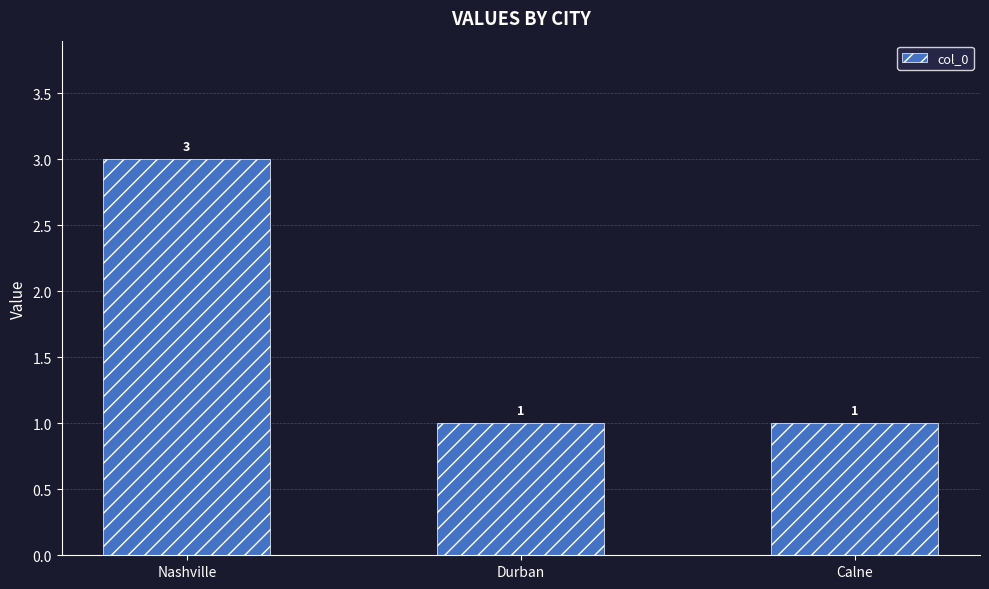

Which label corresponds to the largest value in the chart?

Nashville